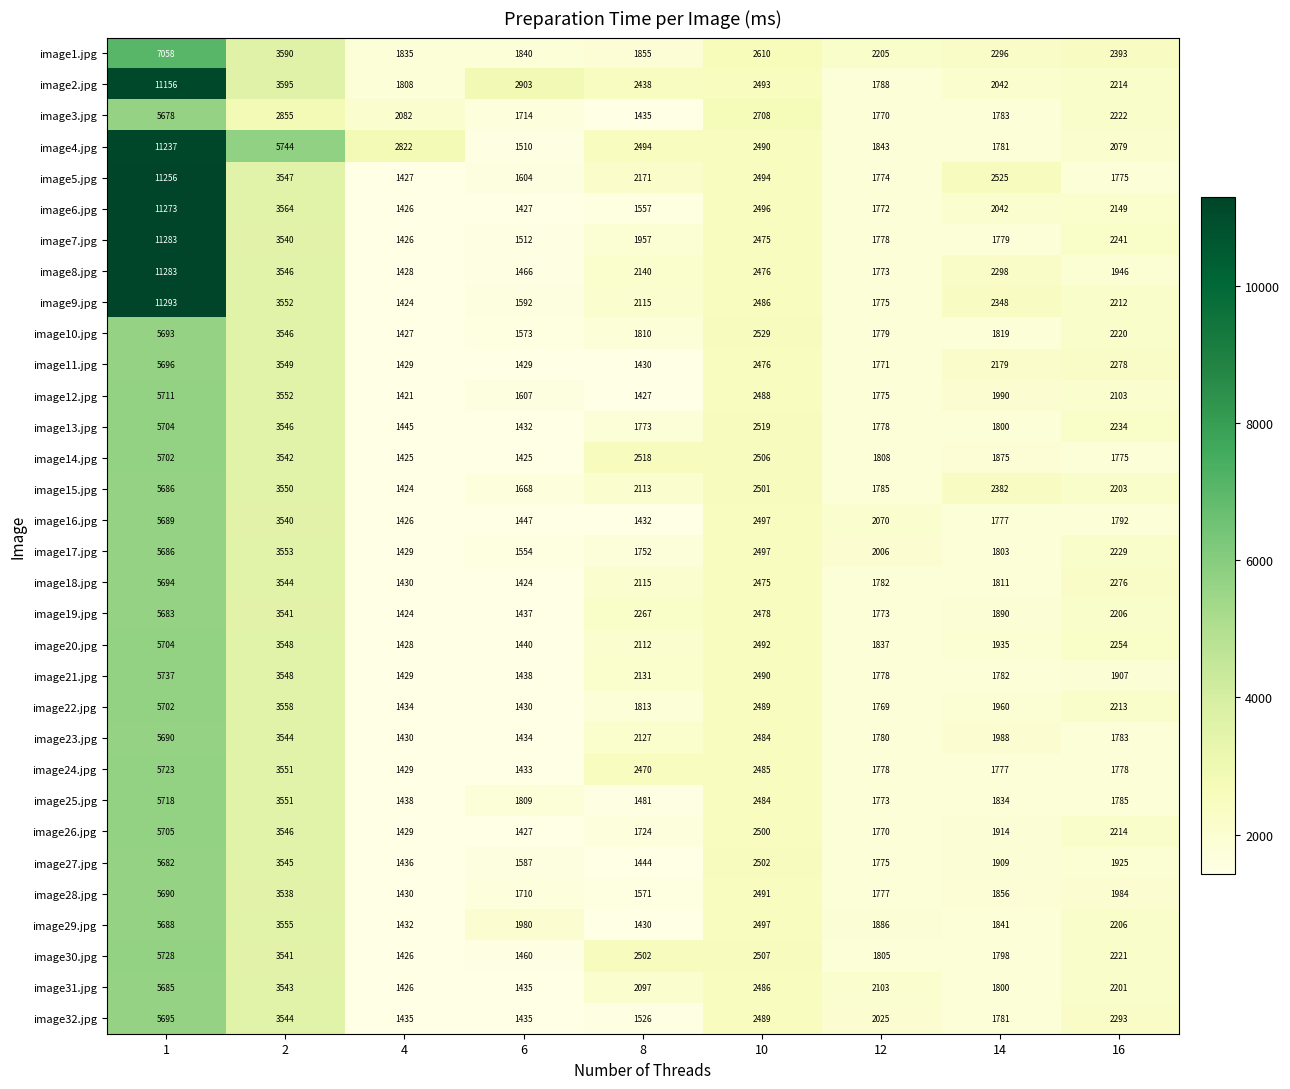

Count the number of categories in the chart.

9